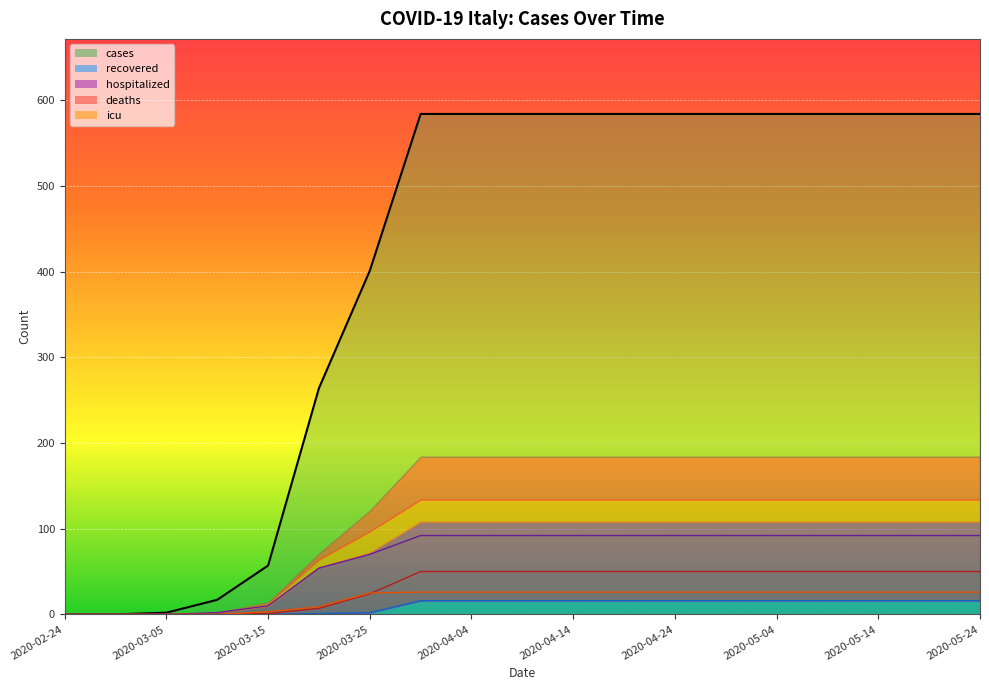

At 2020-02-24, list the series in order from smallest to largest.

cases, recovered, hospitalized, deaths, icu